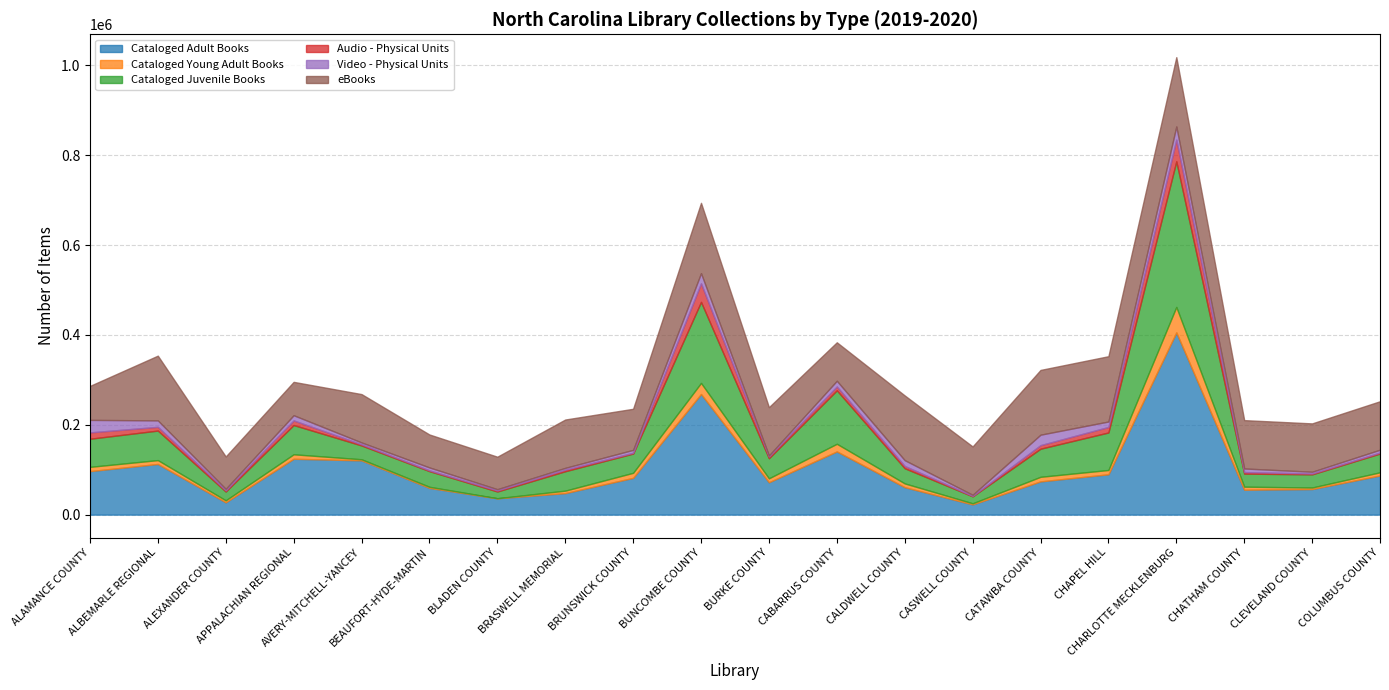

What position from the right is APPALACHIAN REGIONAL?

17